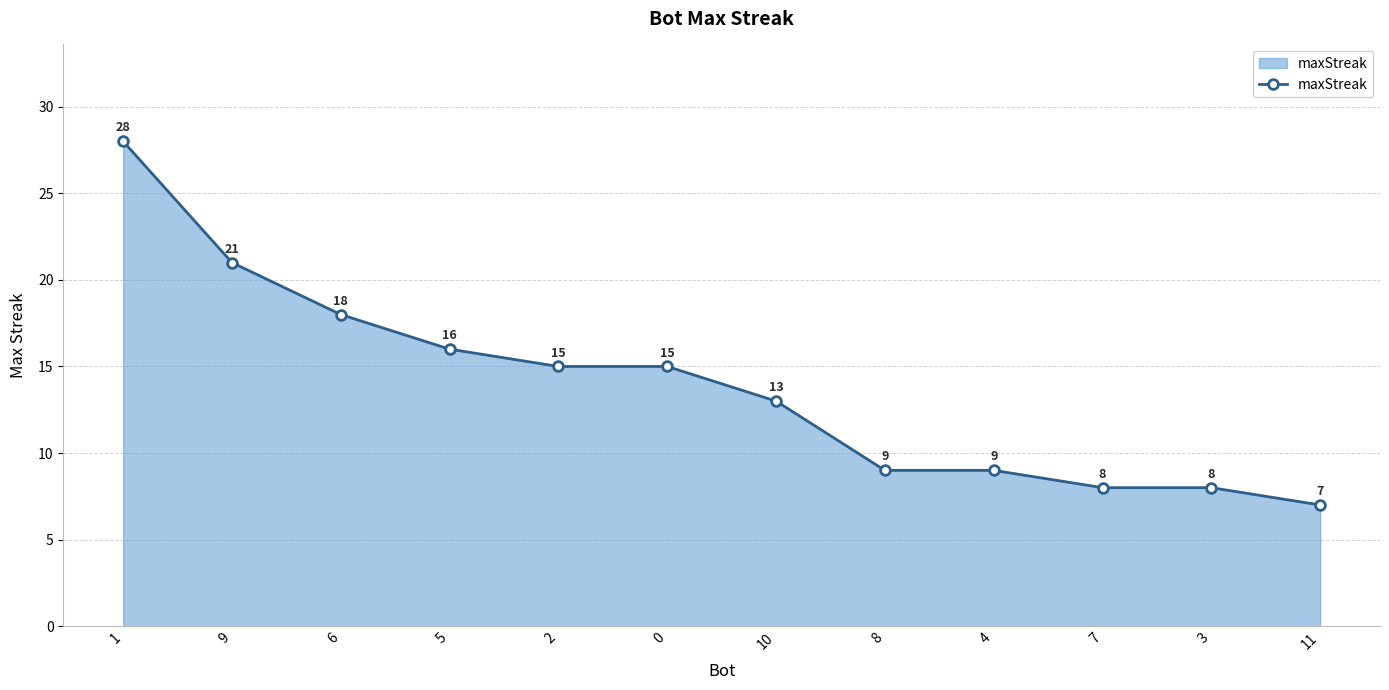

At which category does the chart reach its peak across all series?

1